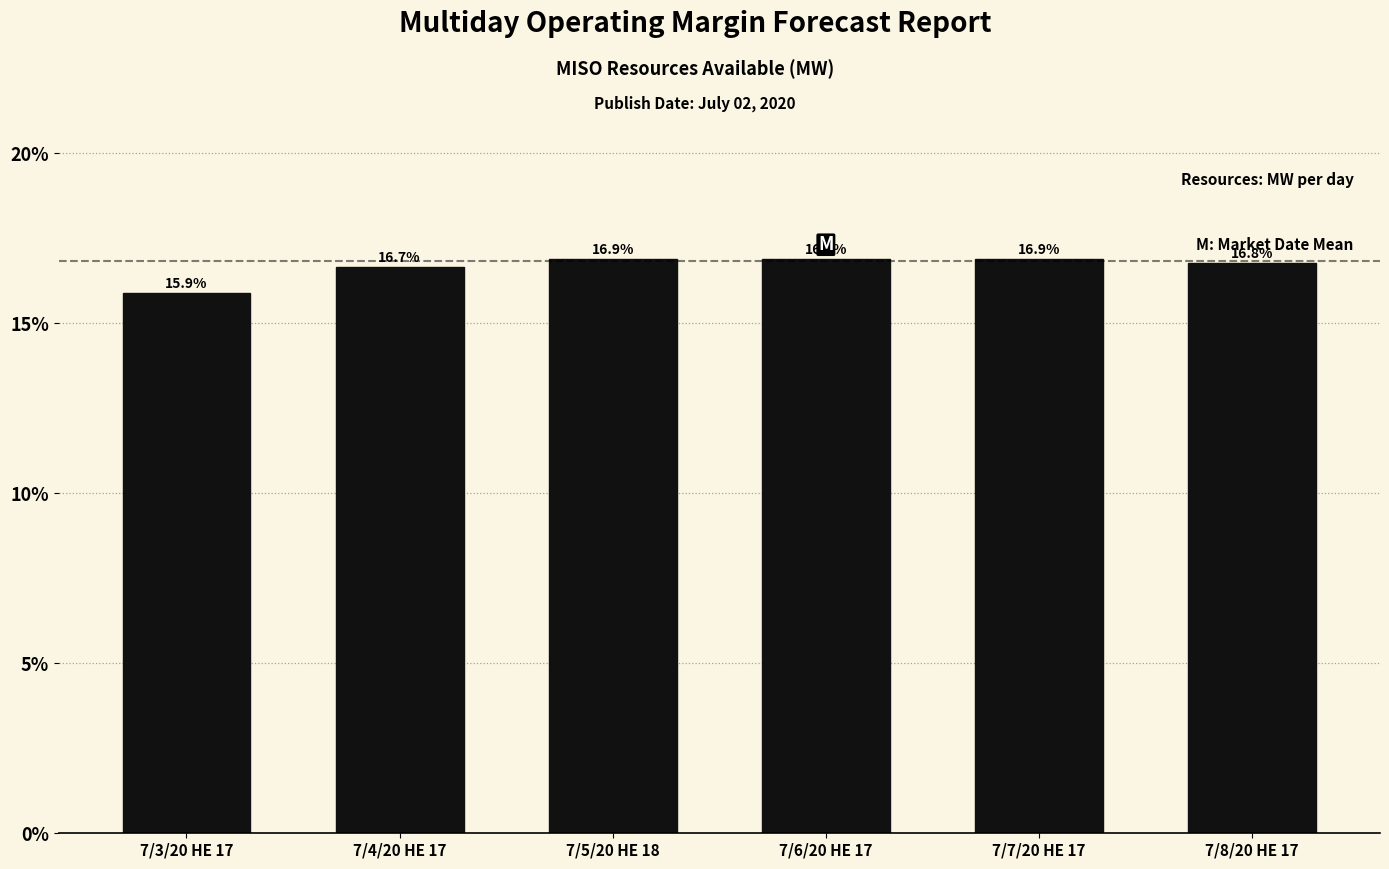

Reading left to right, list all the values displayed in this chart.

7/3/20 HE 17=15.9	7/4/20 HE 17=16.7	7/5/20 HE 18=16.9	7/6/20 HE 17=16.9	7/7/20 HE 17=16.9	7/8/20 HE 17=16.8